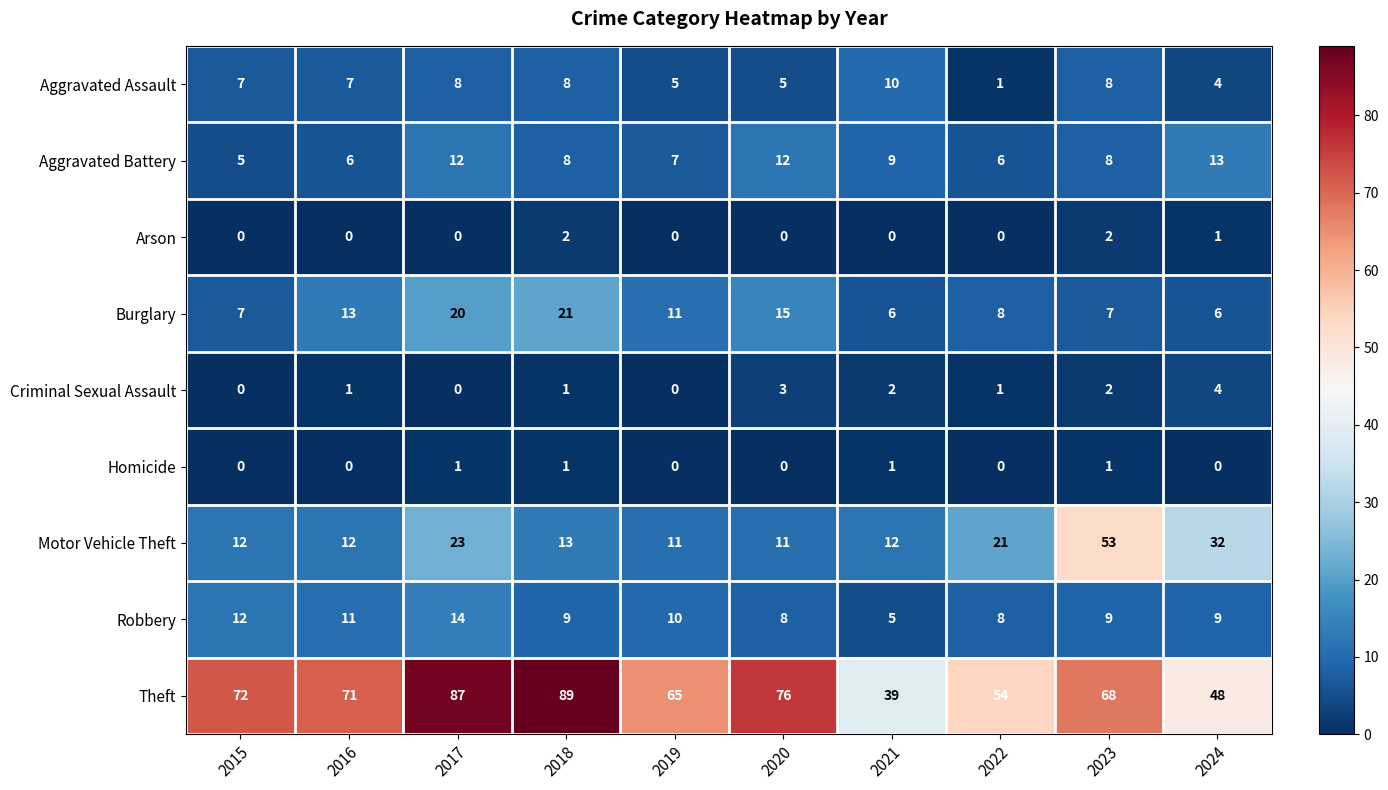

At which category is the sum across all series the highest?

2017